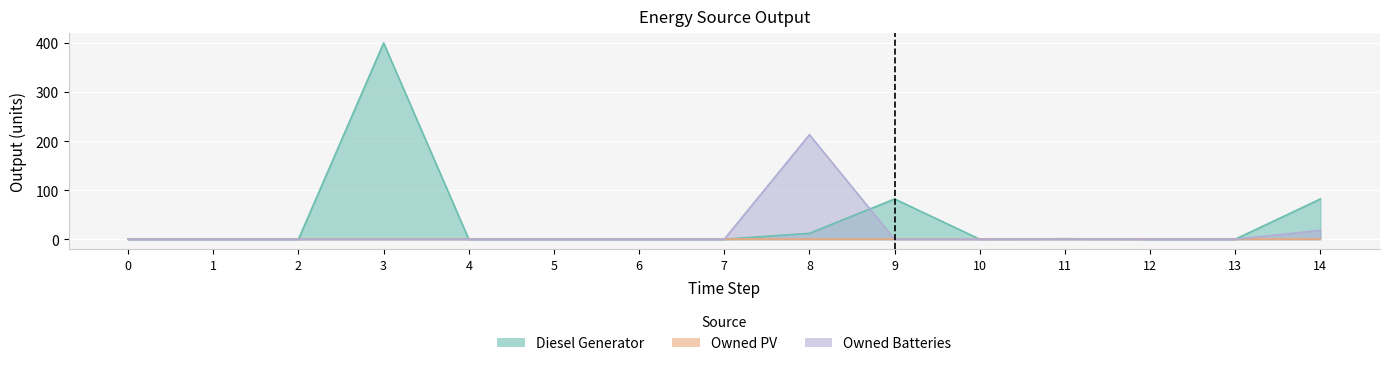

How many values in Owned Batteries are above zero?

2